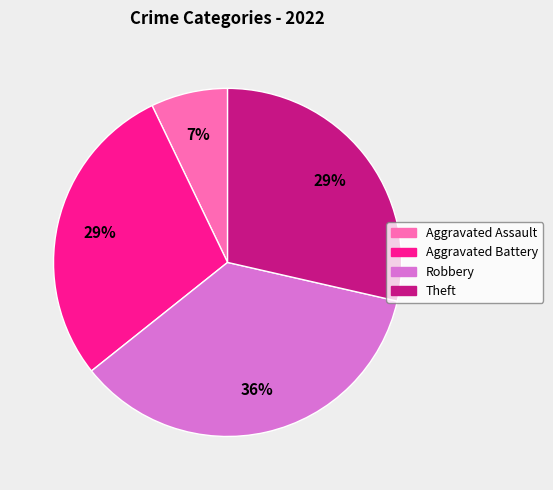

Is the sum of Aggravated Assault and Aggravated Battery greater than half?

No